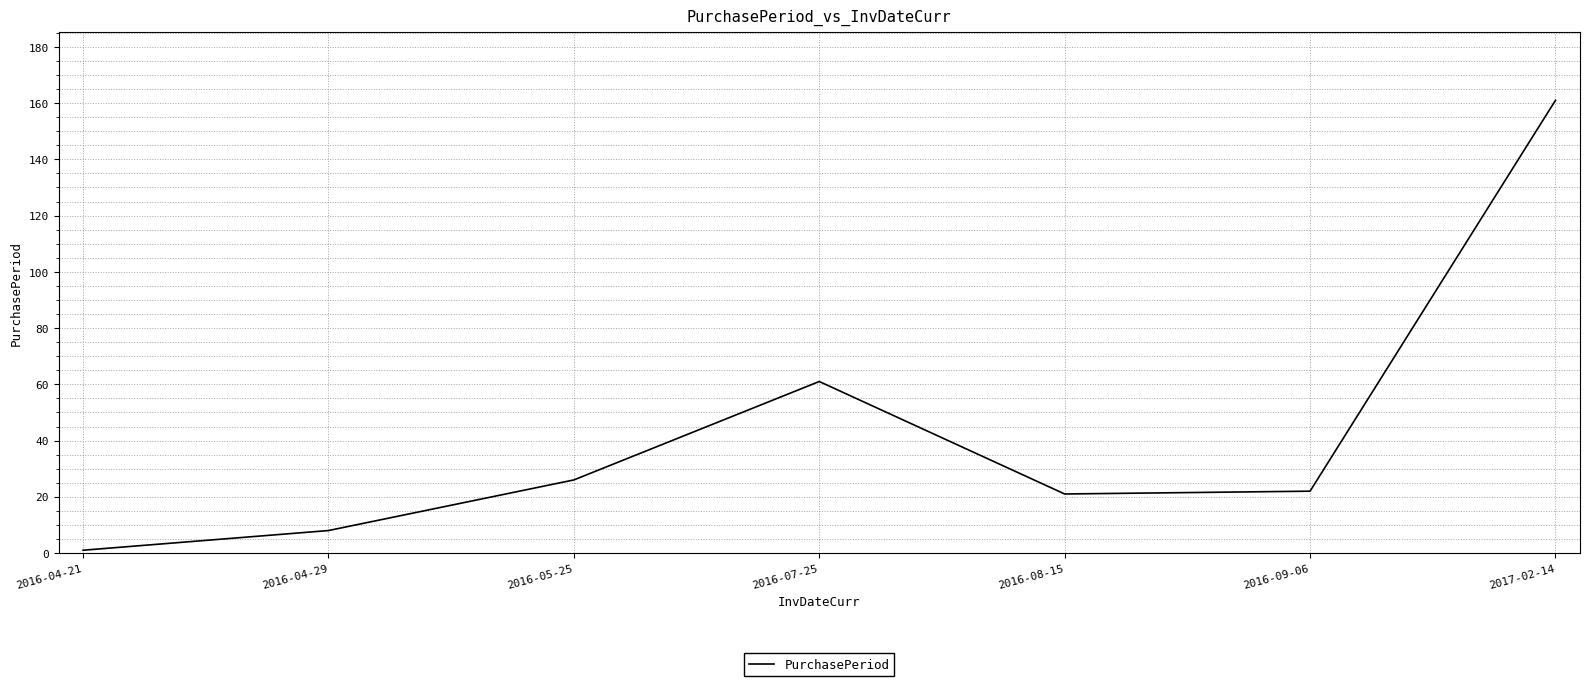

What position from the right is 2016-05-25?

5